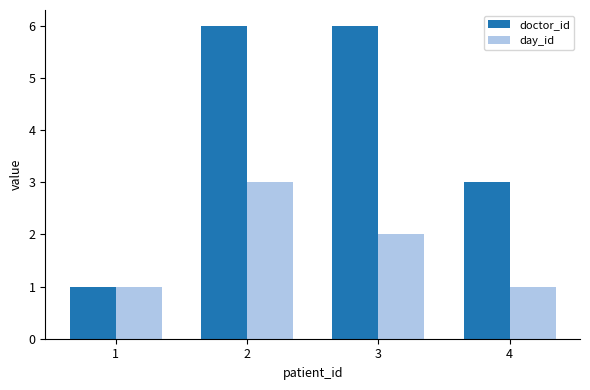

Reading right to left, extract all data points from this chart.

doctor_id: 4=3	3=6	2=6	1=1
day_id: 4=1	3=2	2=3	1=1